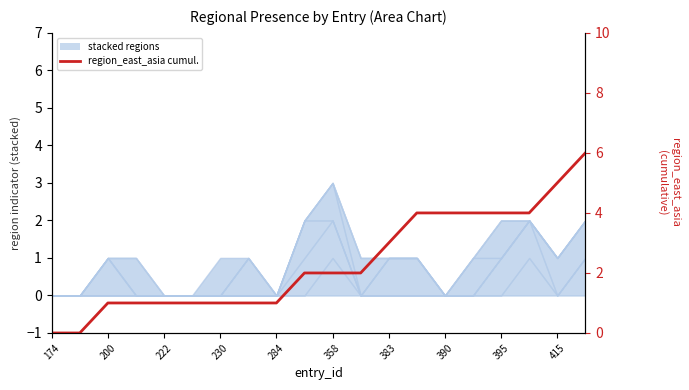

Count the number of categories in the chart.

20